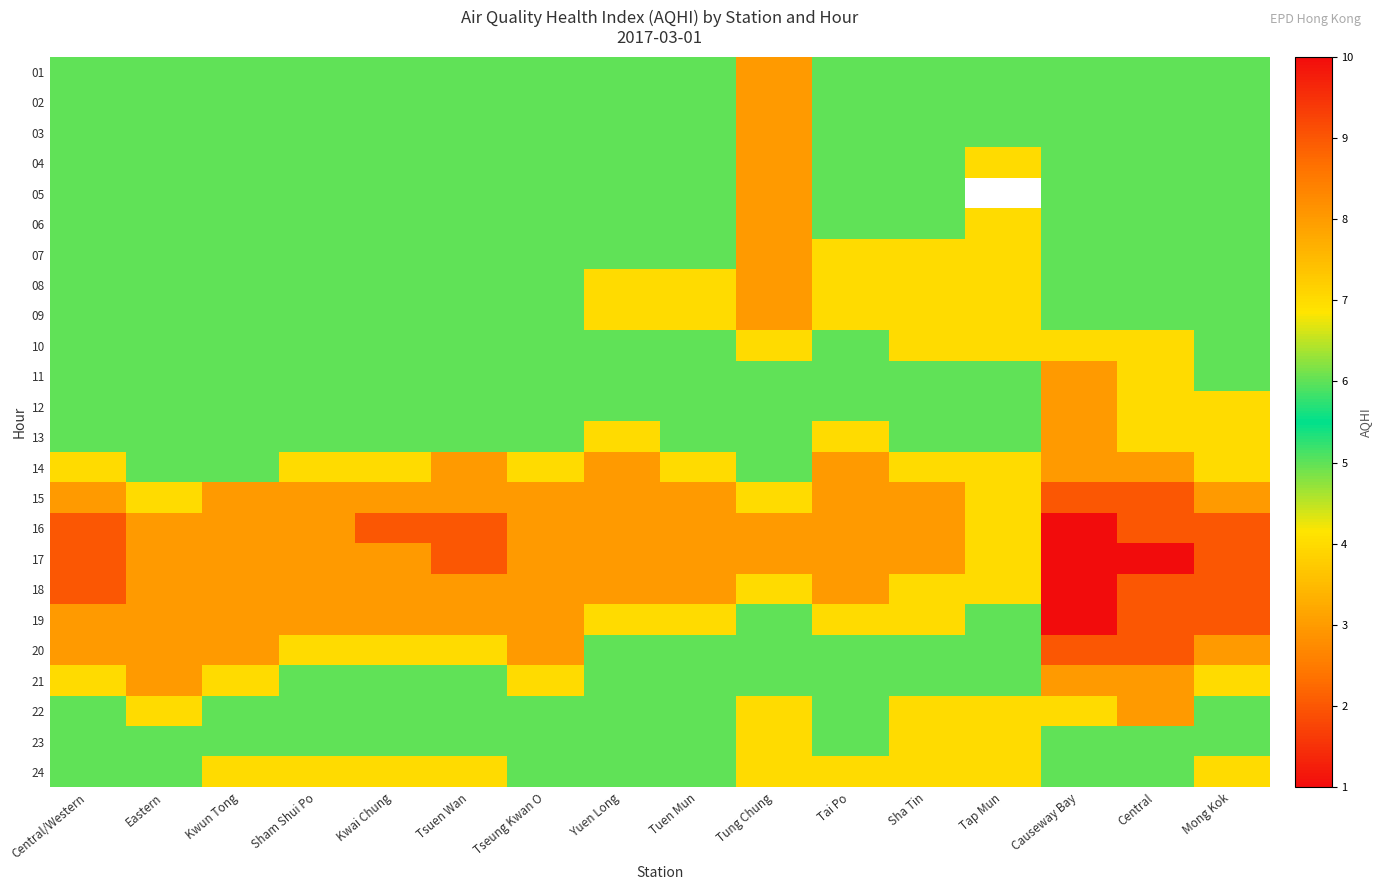

Rank the series at Tseung Kwan O from lowest to highest value.

05, 06, 07, 08, 09, 10, 11, 12, 23, 24, 01, 02, 03, 04, 13, 22, 14, 21, 15, 16, 17, 18, 19, 20